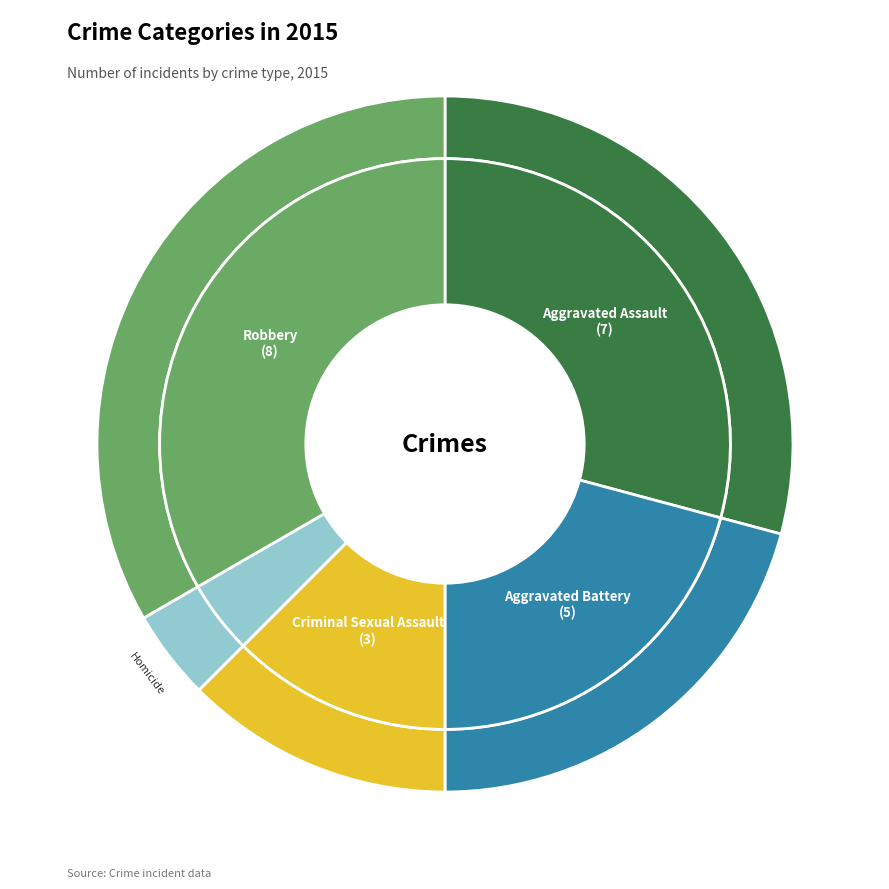

What percentage do Criminal Sexual Assault and Homicide together represent?

16.7%